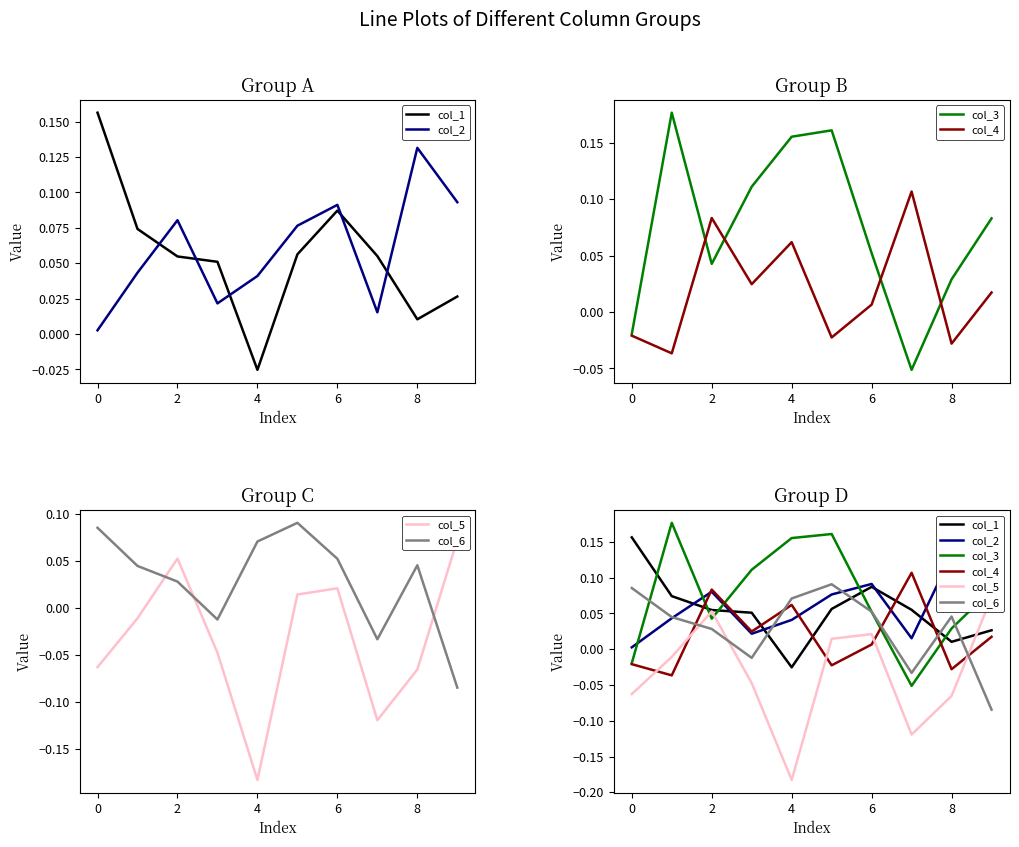

What is the difference between the maximum and minimum values in the col_3 series?

0.2